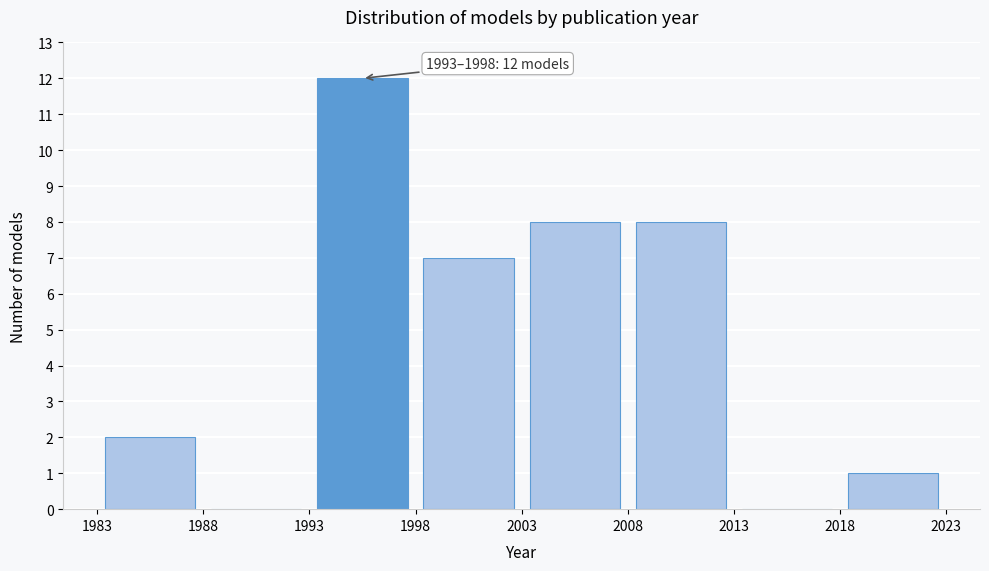

Which range on the x-axis has the tallest bar?

1993 to 1998